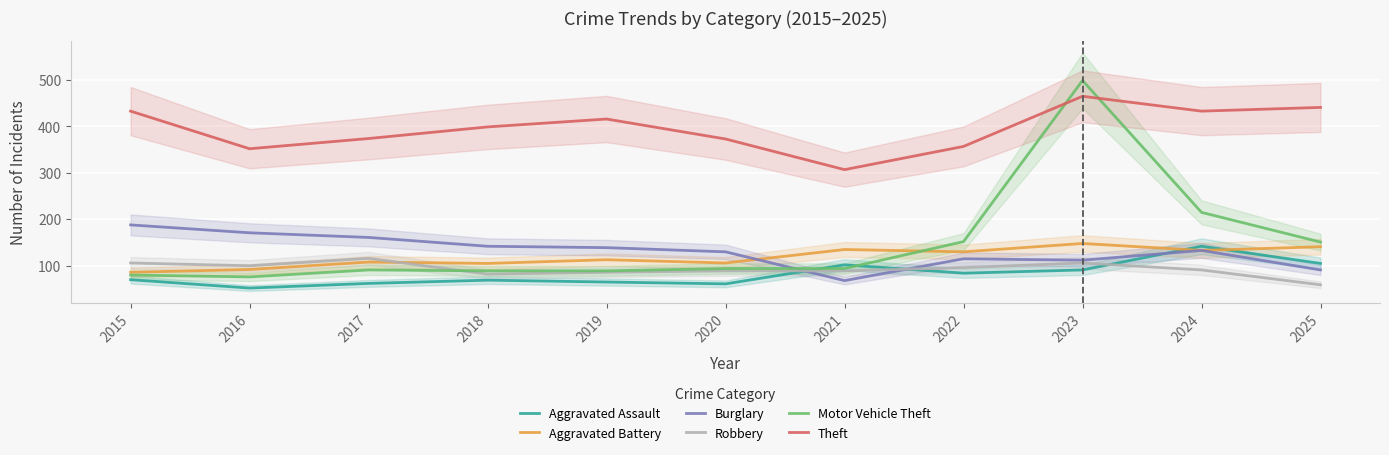

What is the minimum value for Robbery?

59